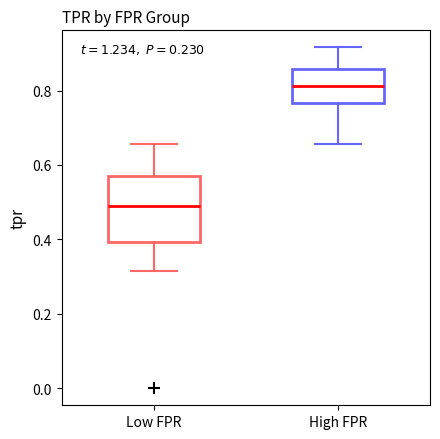

Which box's median line is the highest?

High FPR